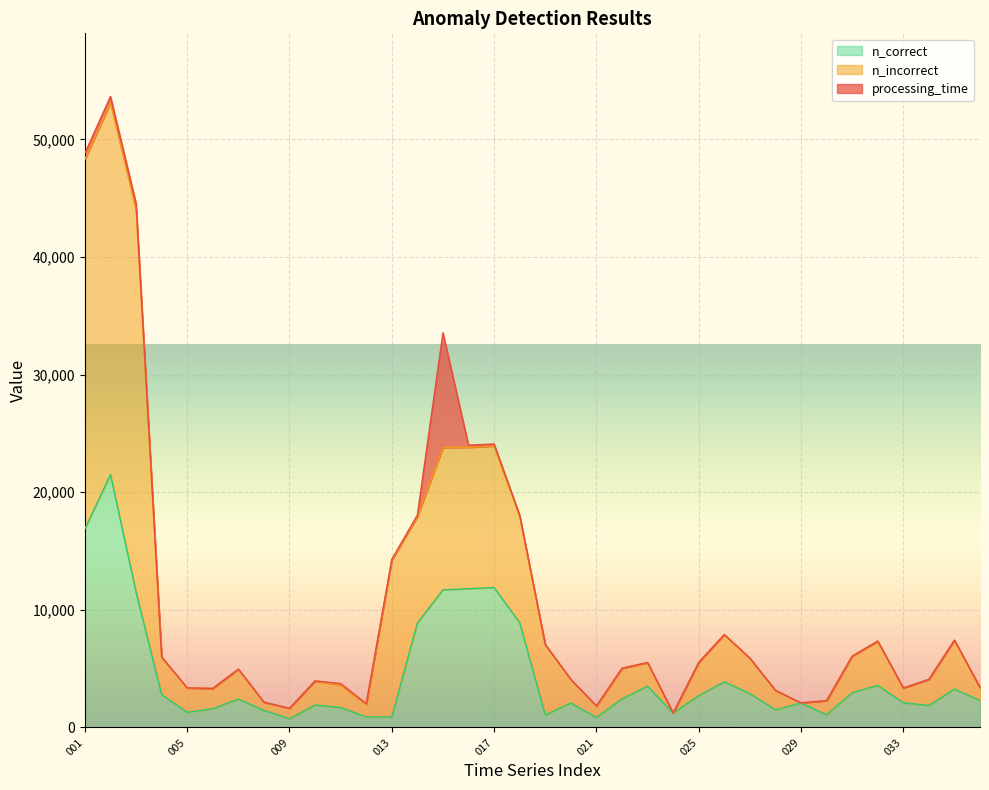

True or false: n_incorrect has more than 1 interior local peaks.

True